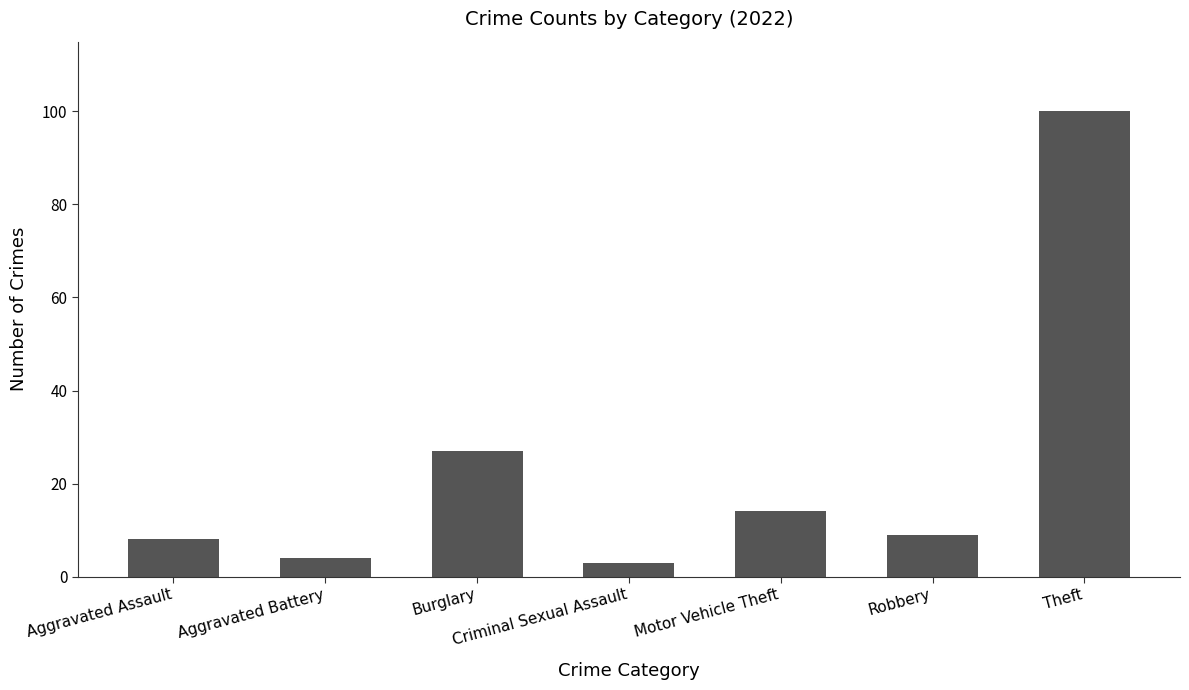

What is the difference between the second highest and minimum values?

24